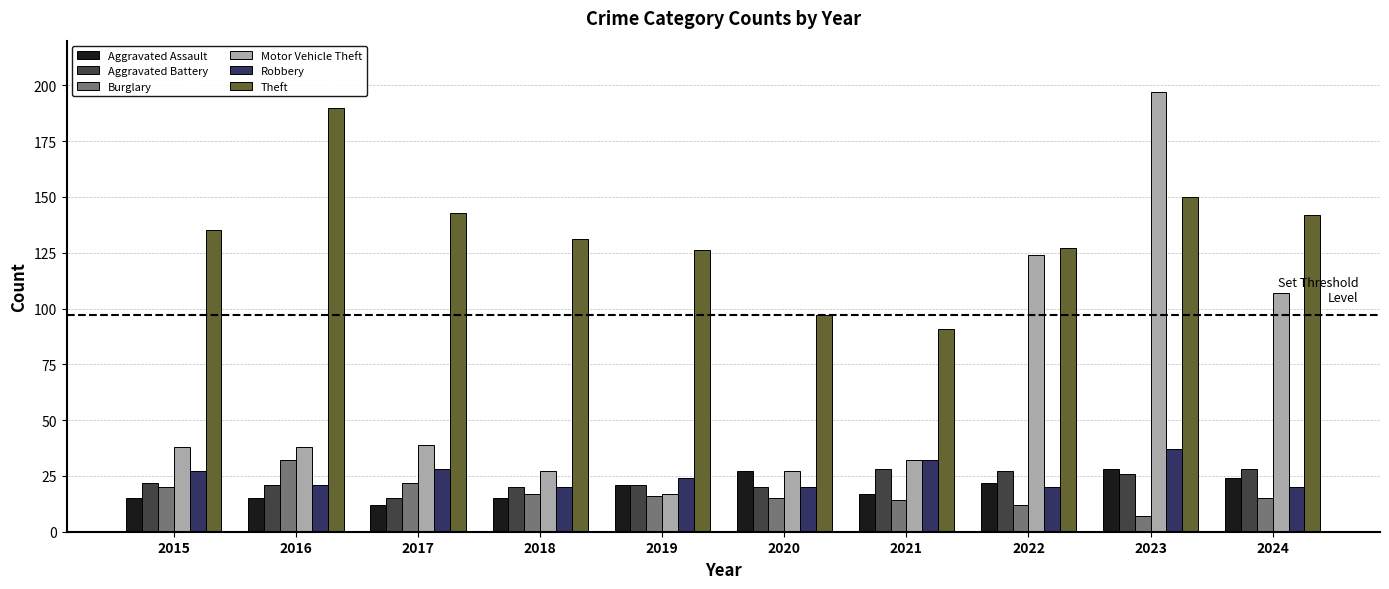

The Theft series shows 143 at 2017. True or false?

True